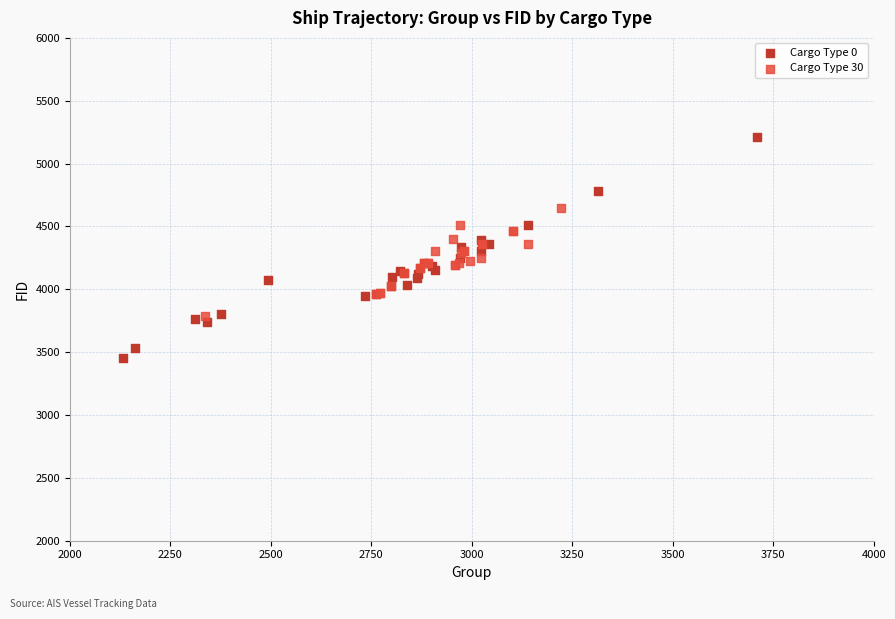

What are all the series names shown in the legend?

Cargo Type 0, Cargo Type 30